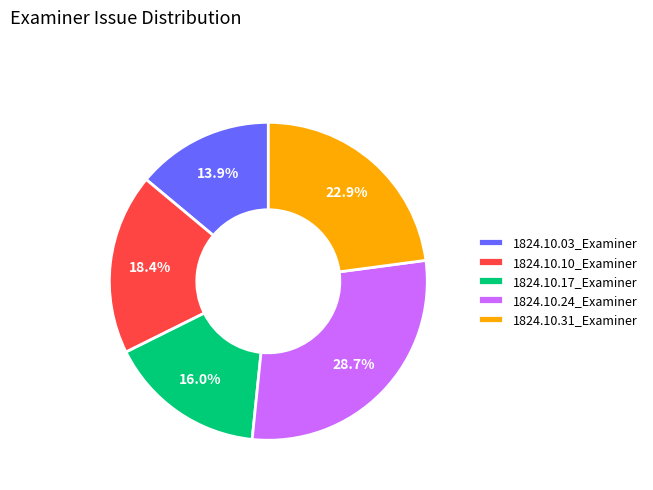

How many segments does this pie chart have?

5